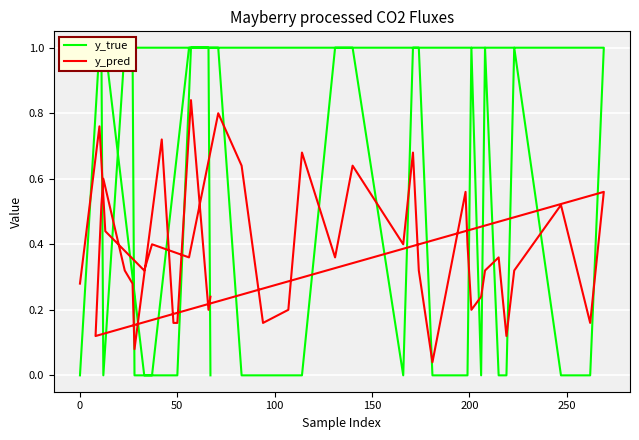

Which series has the widest spread of values?

y_true